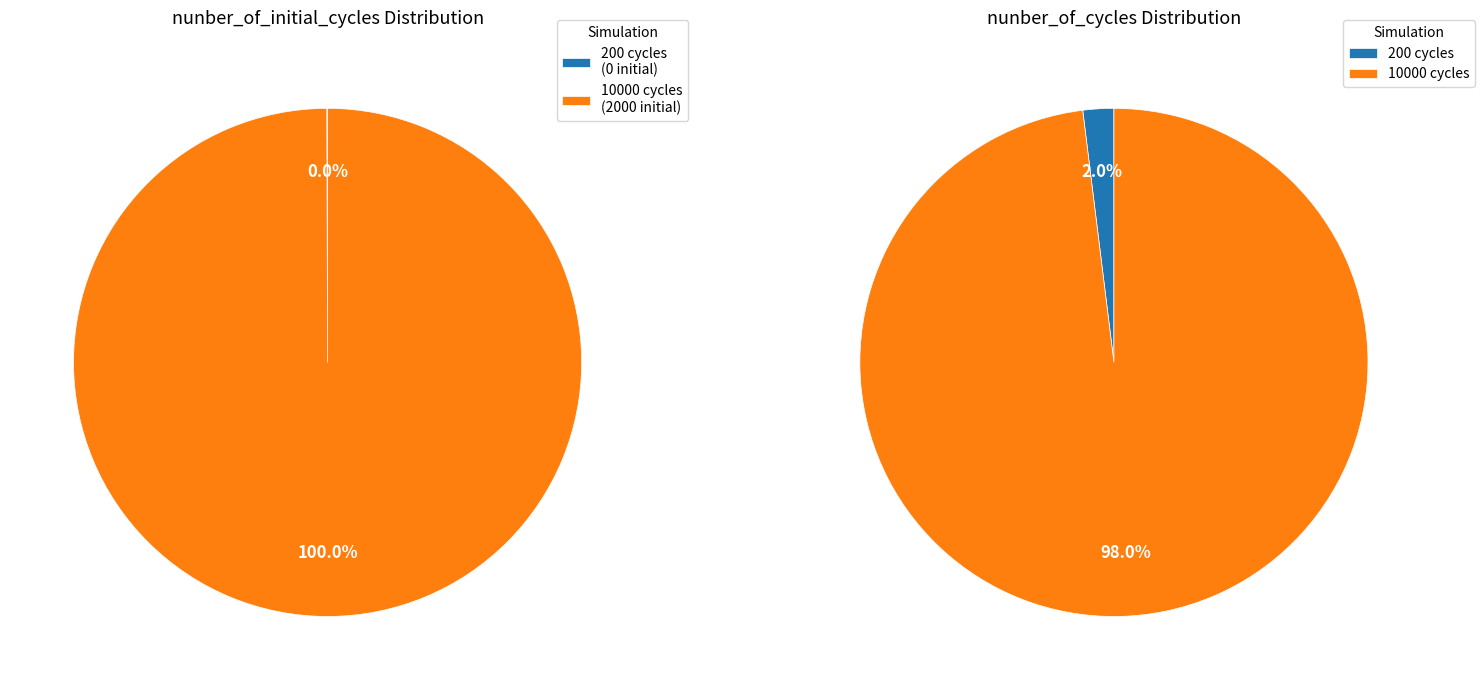

Does any single category account for the majority?

Yes